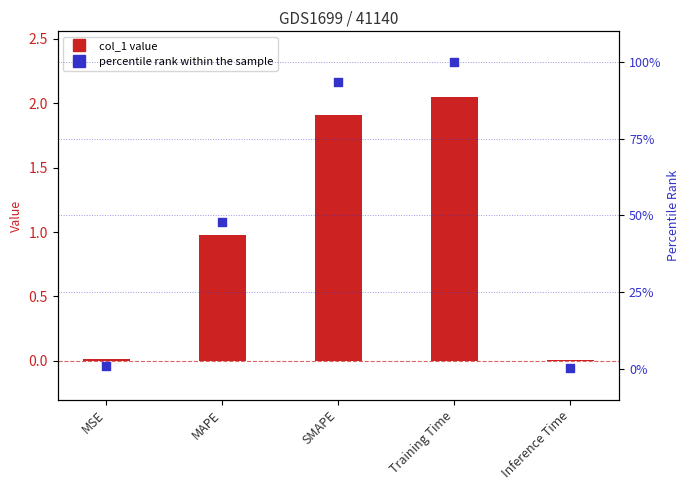

Which series reaches the minimum Y coordinate?

col_1